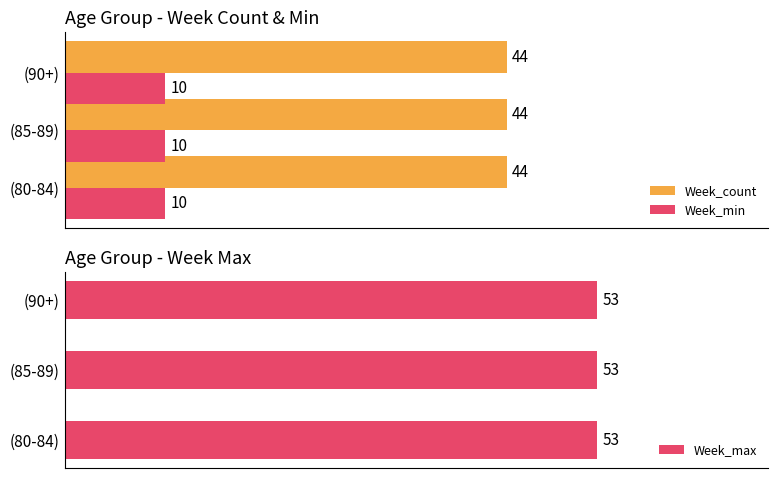

Does the chart contain stacked bars?

No